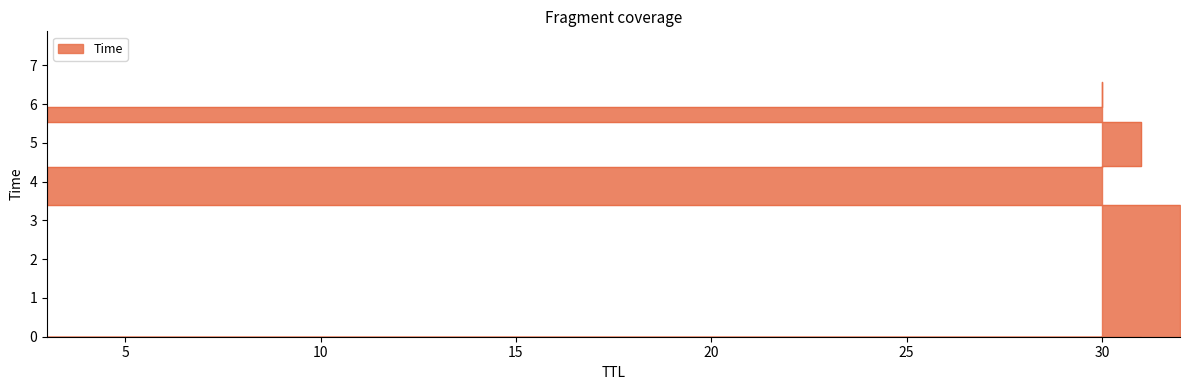

How many values are below 5?

3